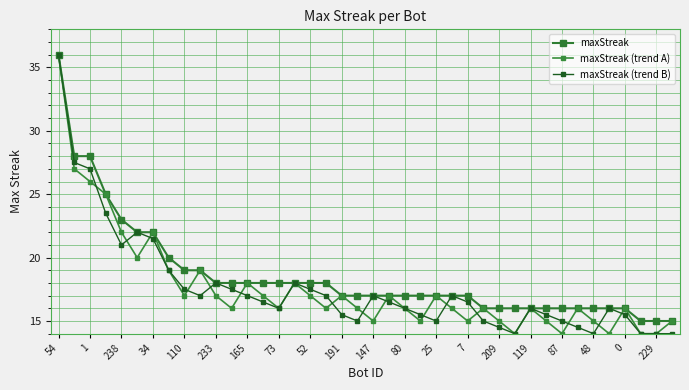

True or false: maxStreak (trend B) and maxStreak cross at least once.

False